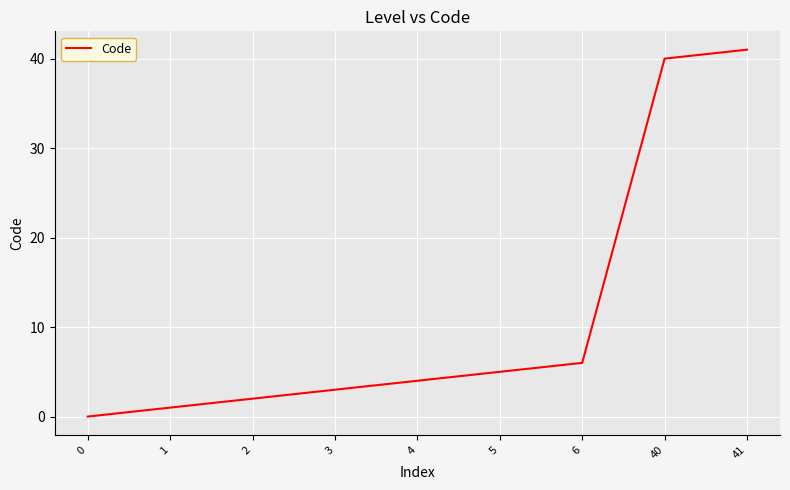

Is it true that the value at 1 is 1?

True